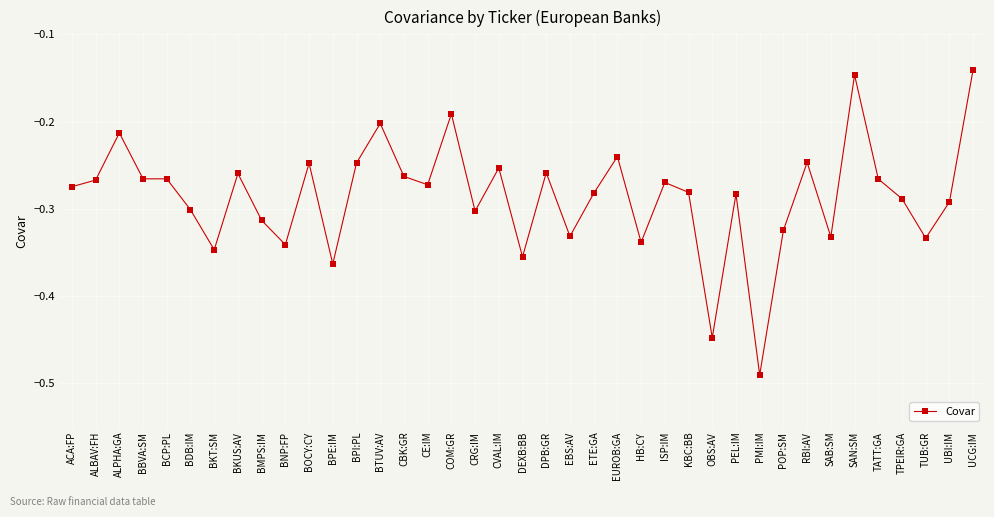

Which has a higher value, BNP:FP or PEL:IM?

PEL:IM